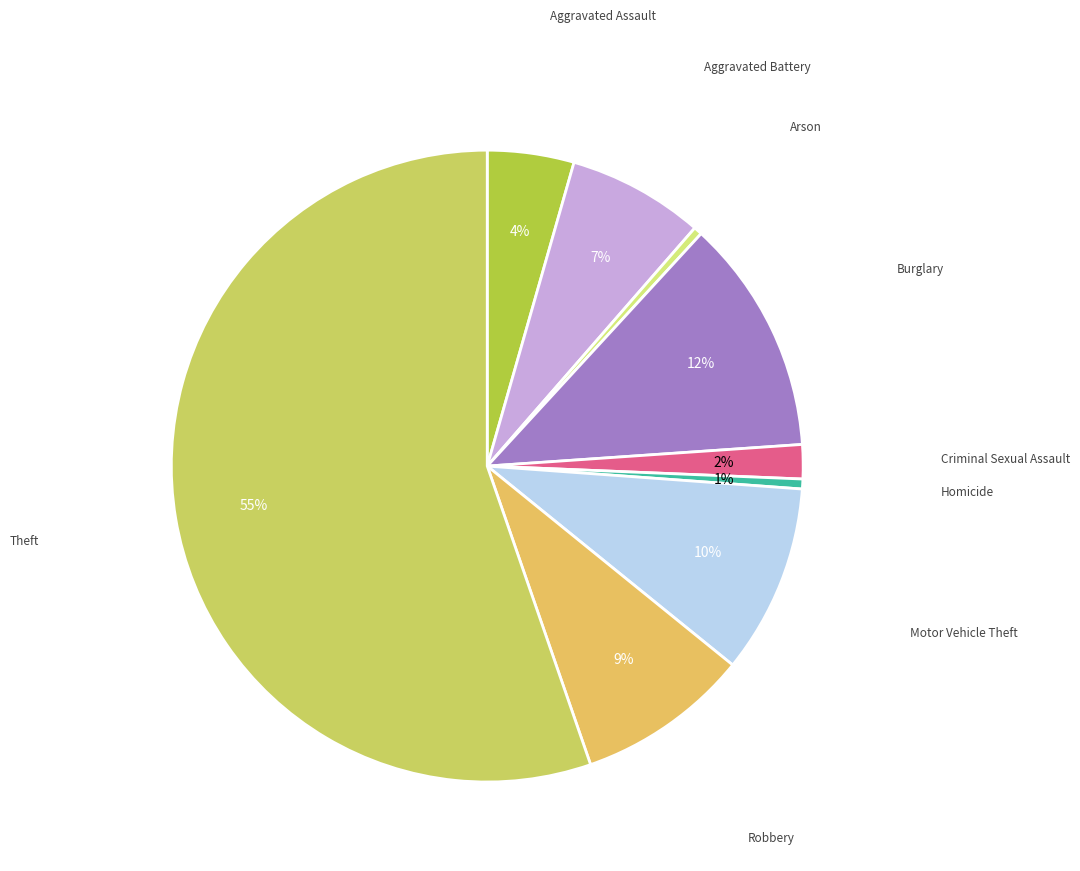

Count the number of slices in the pie.

9